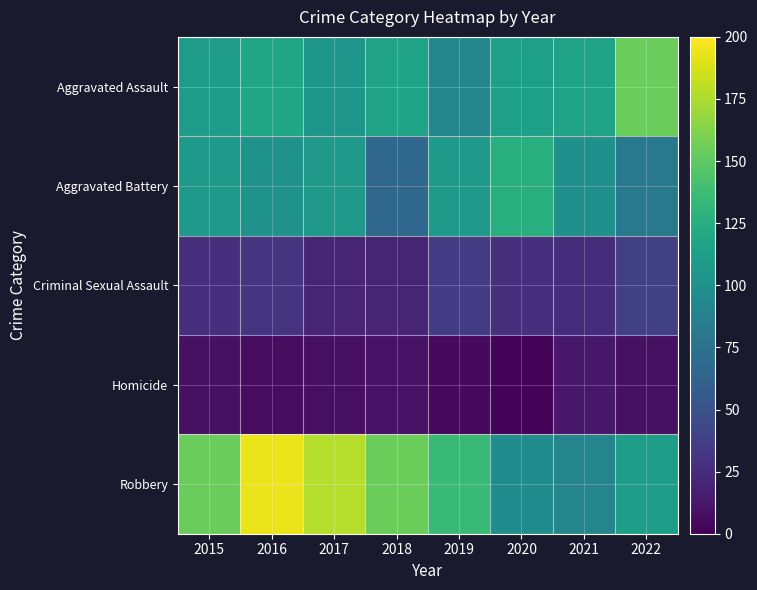

What is the total value across all series at 2021?

345